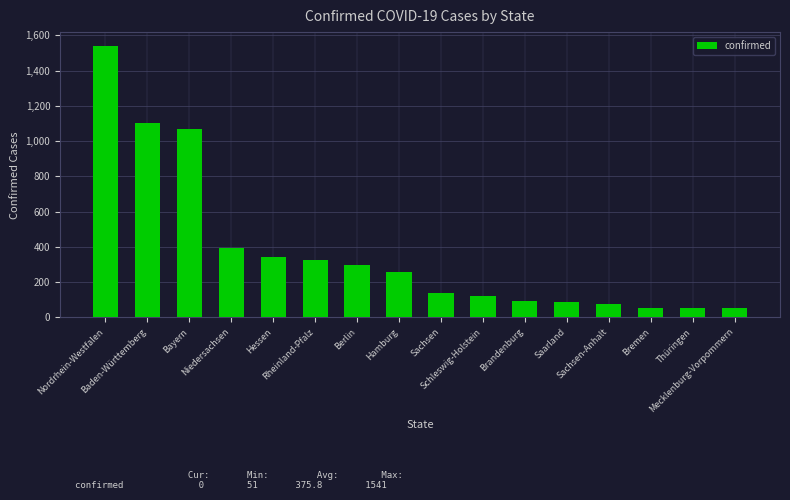

Read the value at Sachsen-Anhalt.

77